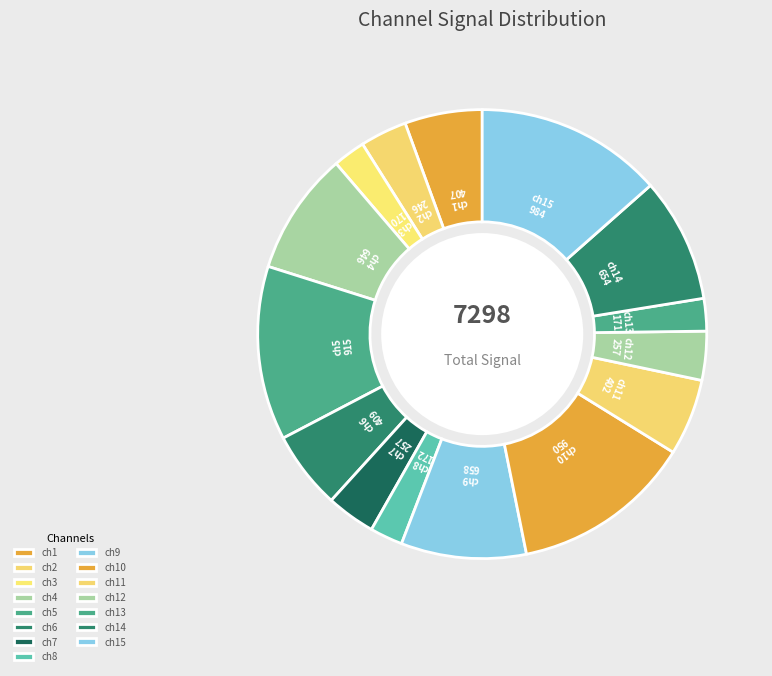

How many slices are in this pie chart?

15